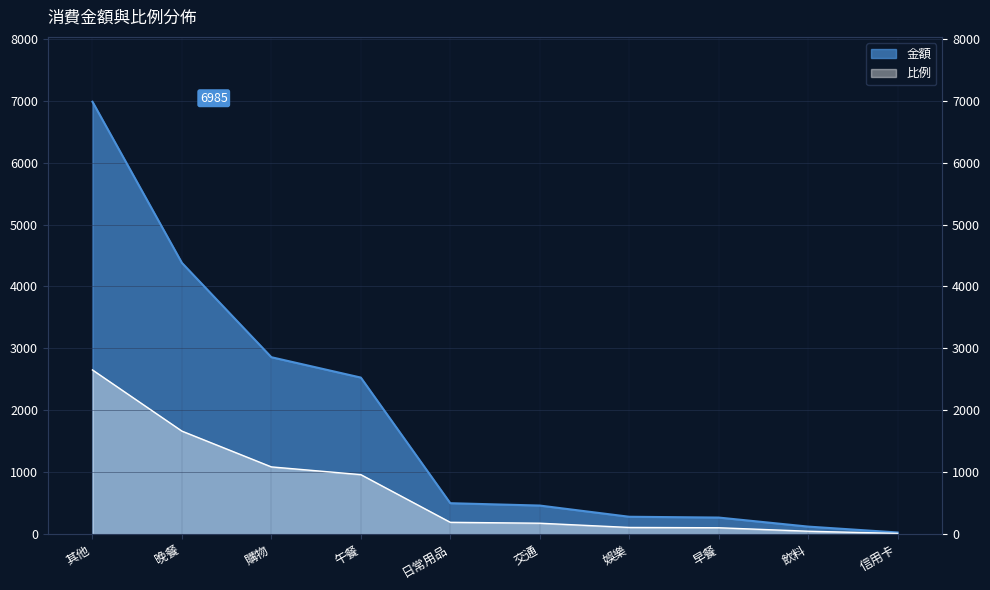

What is the label of the 4th point from the right?

娛樂